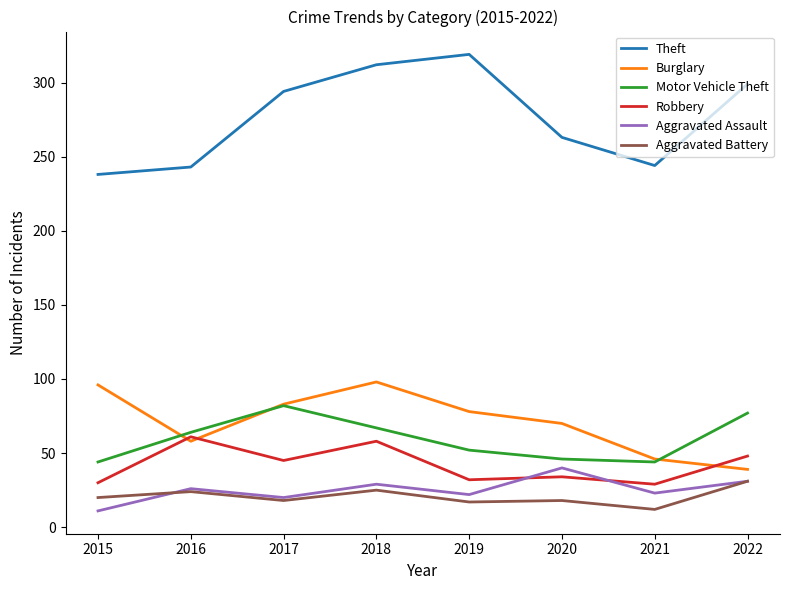

What is the difference between the Motor Vehicle Theft values at 2017 and 2018?

15